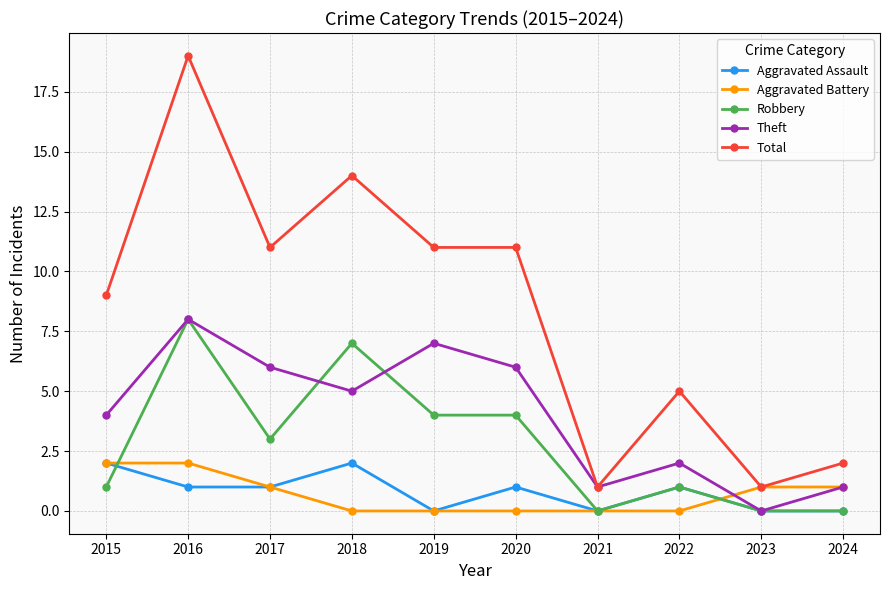

How many values in the Aggravated Battery series are below 1?

5